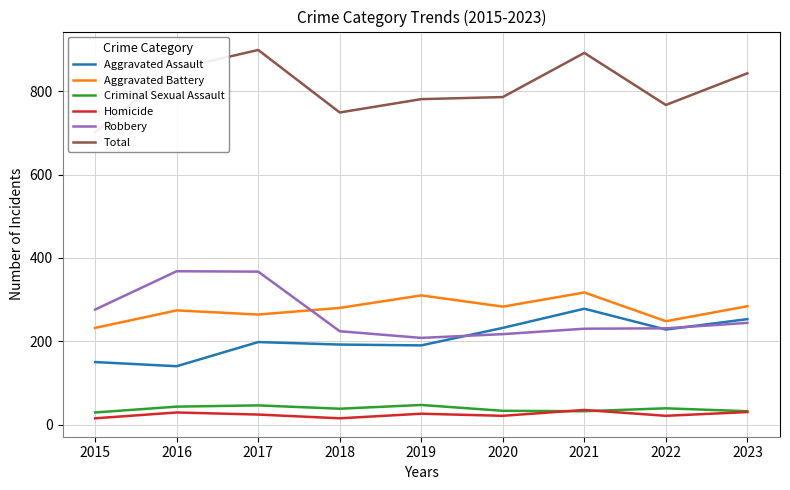

Reading right to left, transcribe all the data shown in this chart.

Aggravated Assault: 253	228	278	232	190	192	198	140	150
Aggravated Battery: 284	248	317	283	310	280	264	274	232
Criminal Sexual Assault: 32	39	32	33	47	38	46	43	29
Homicide: 30	21	35	21	26	15	24	29	15
Robbery: 244	231	230	217	208	224	367	368	276
Total: 843	767	892	786	781	749	899	854	702